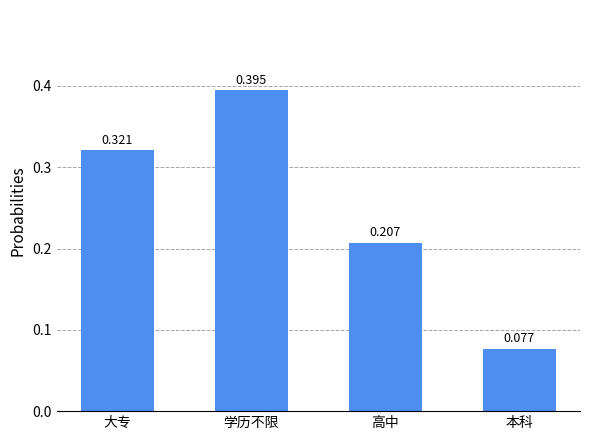

List the labels in order of value, largest first.

学历不限, 大专, 高中, 本科